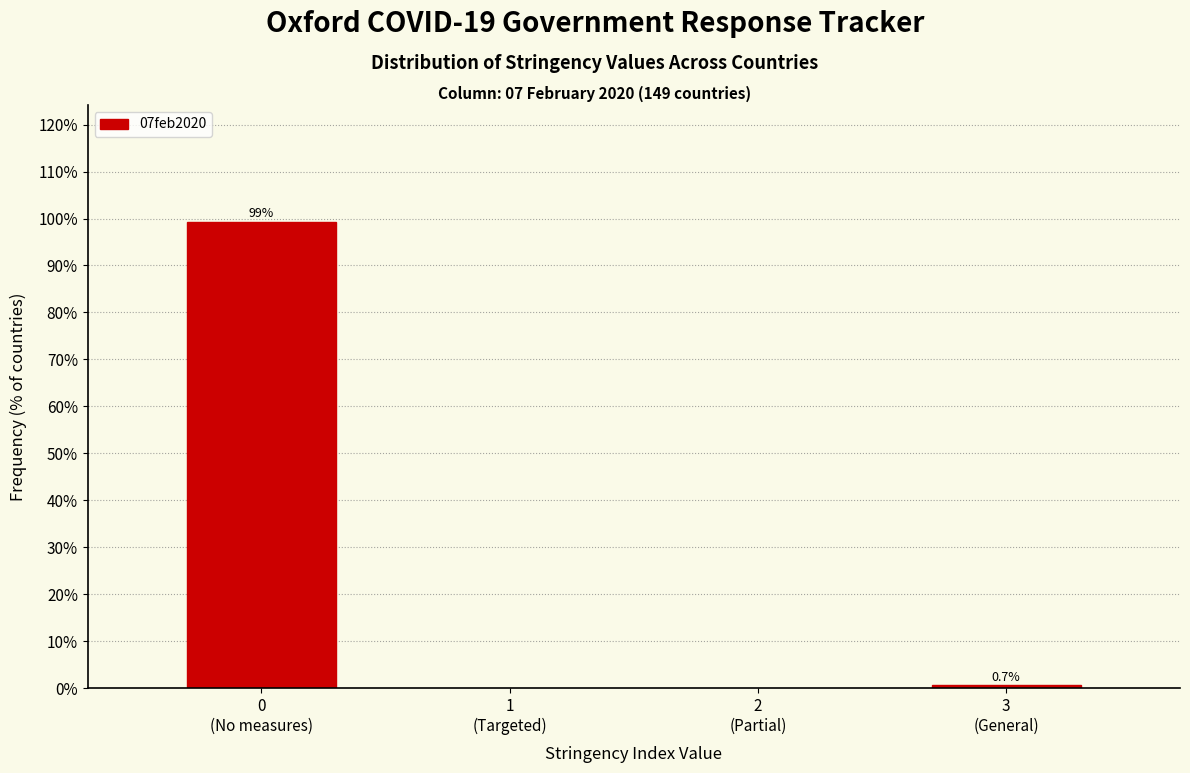

Reading left to right, list all the values displayed in this chart.

99.3	0.7